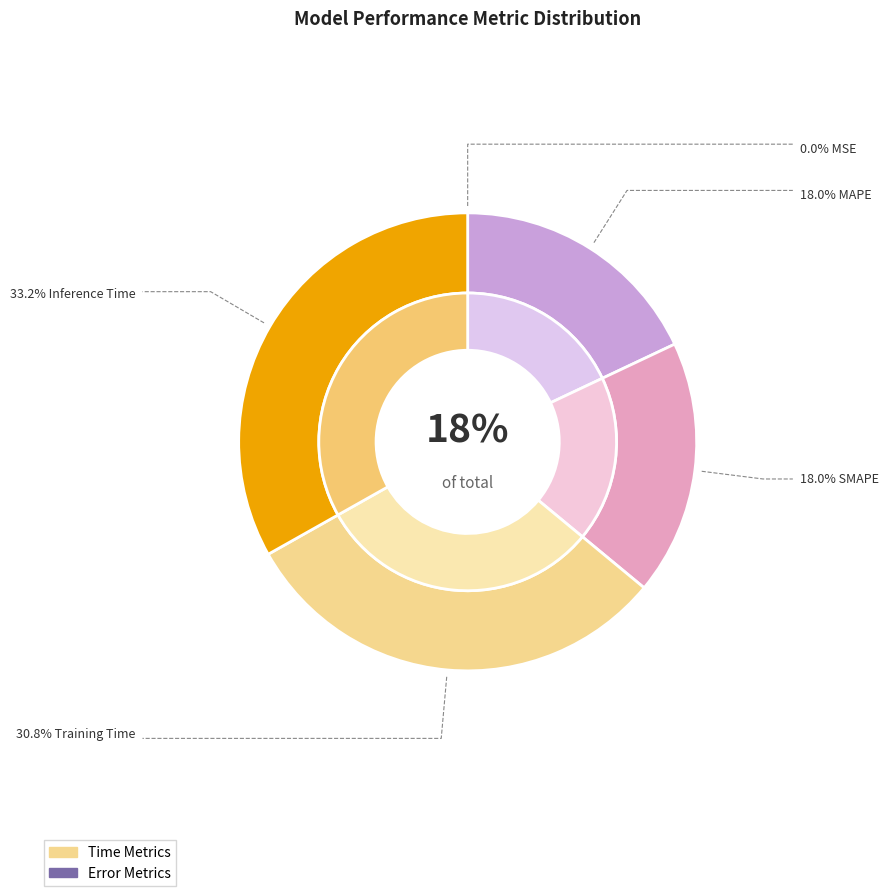

To the nearest percent, what is the difference between the MAPE and Inference Time slice percentages?

15%